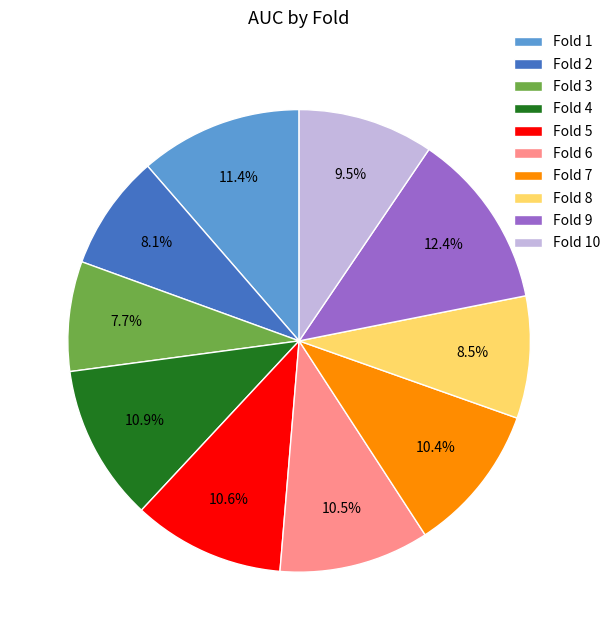

The Fold 3 slice represents 17% of the pie. True or false?

False